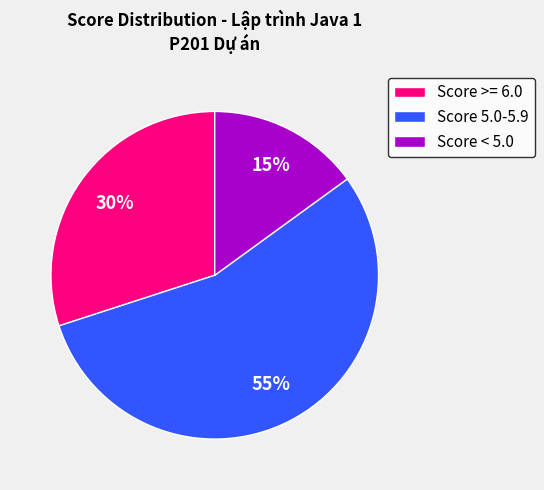

To the nearest percent, what percentage of the pie is Score >= 6.0?

30%